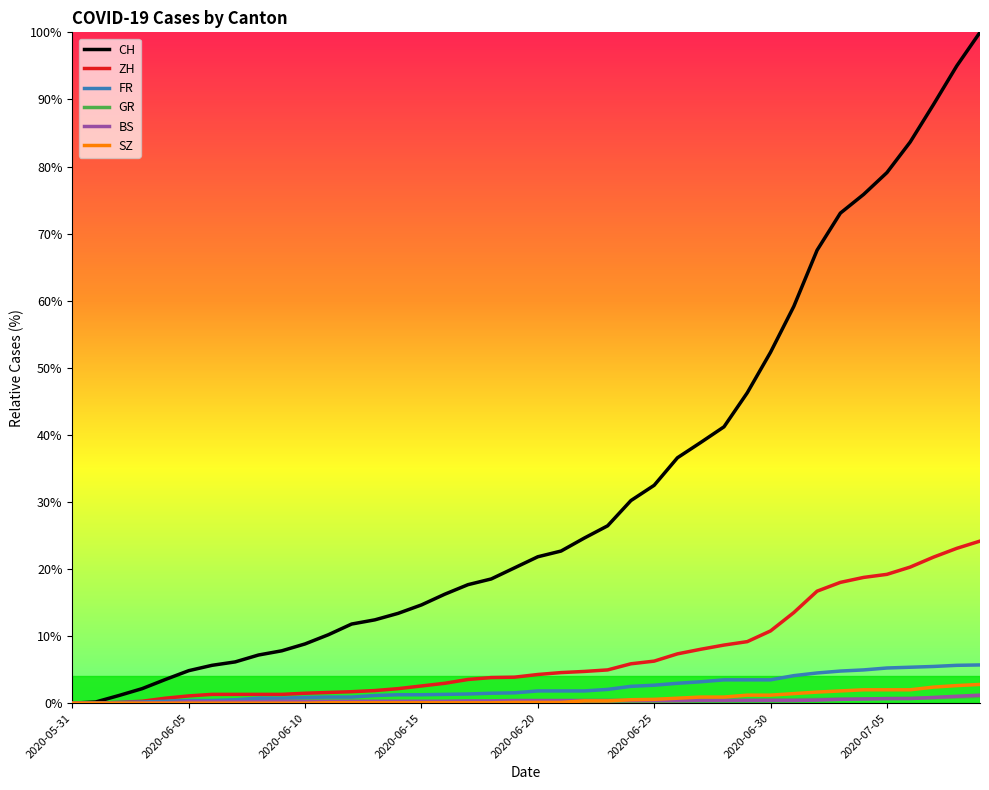

What is the highest value of the CH series?

100.0